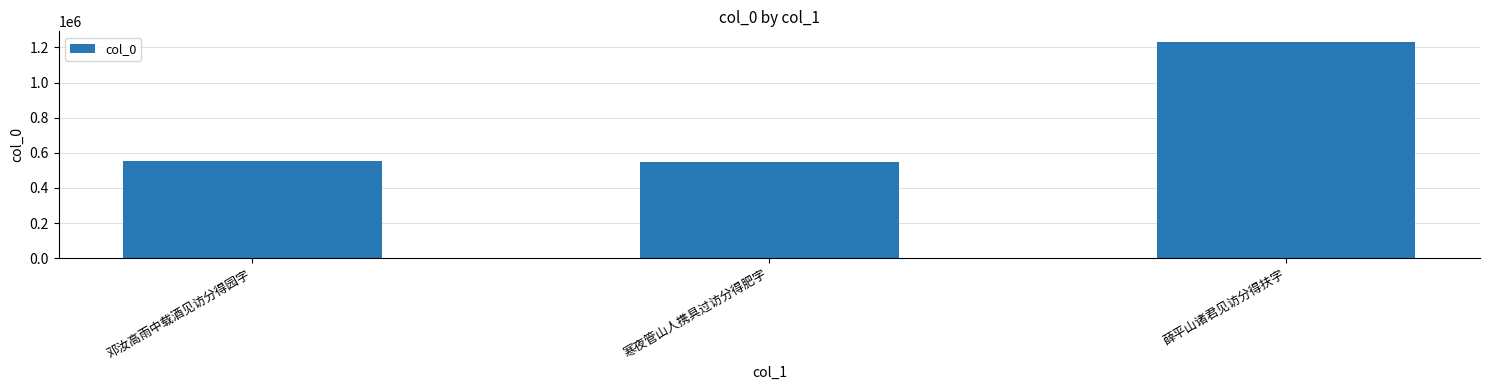

Is it true that the value at 邓汝高雨中载酒见访分得园字 is 883307?

False